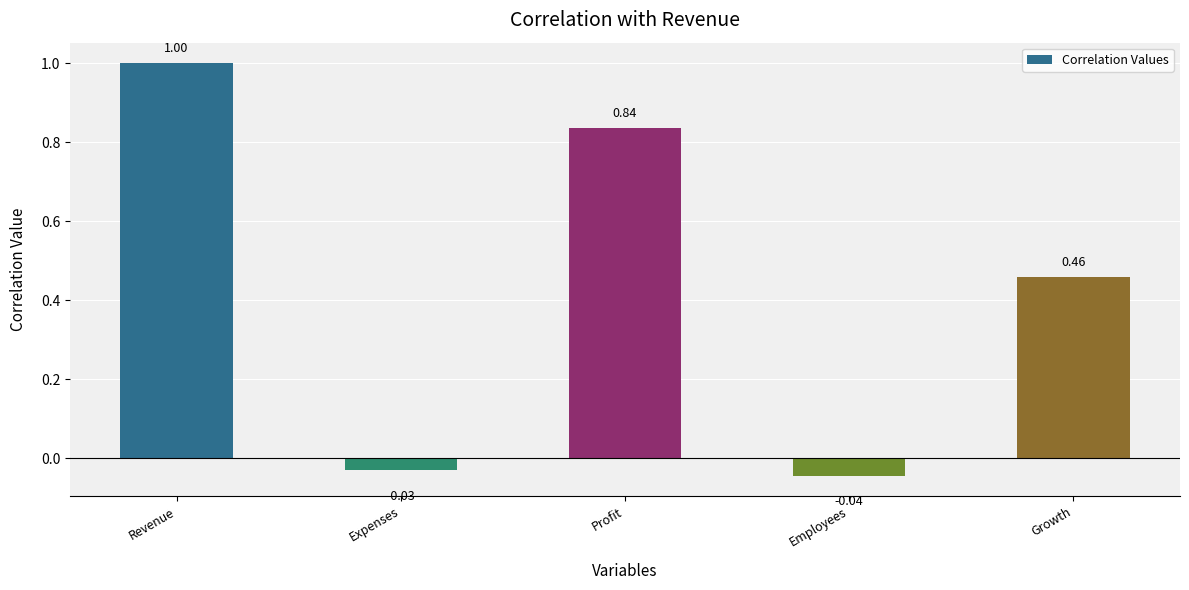

What is the change in value from Revenue to Expenses?

-1.0